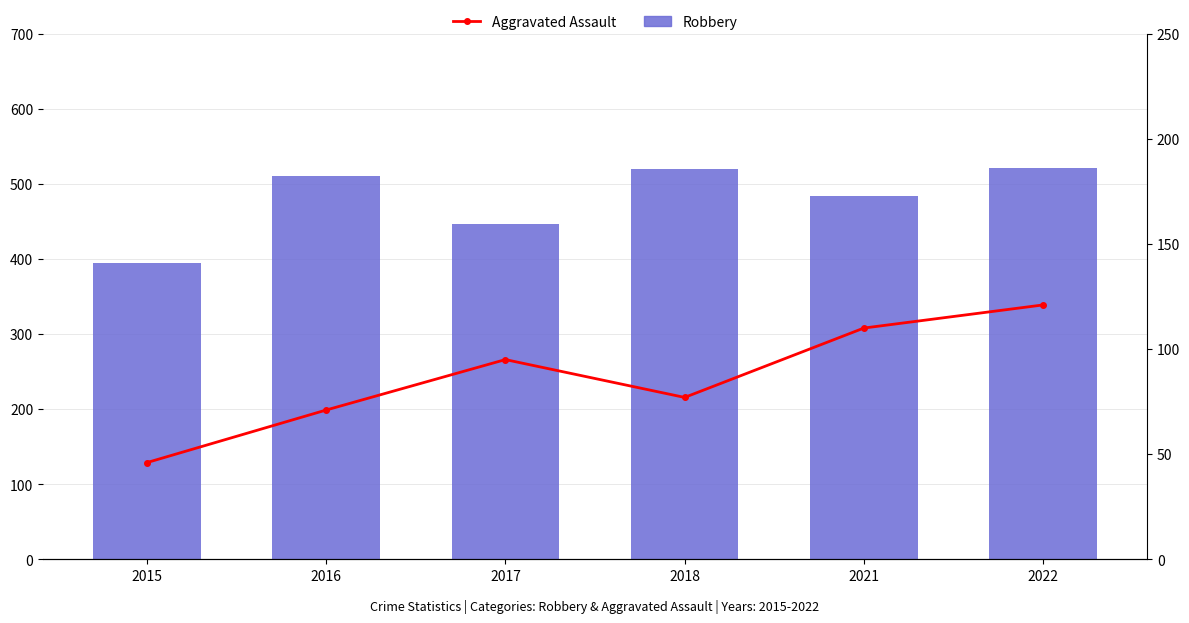

What are all the series names shown in the legend?

Robbery, Aggravated Assault